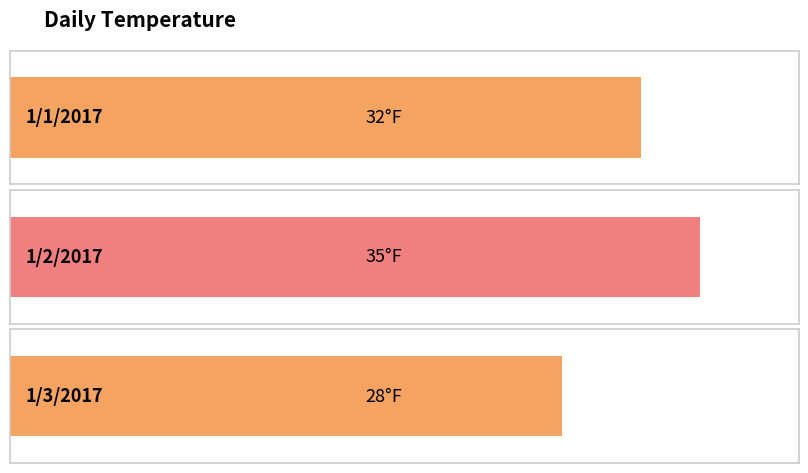

Between 1/2/2017 and 1/1/2017, which is larger?

1/2/2017